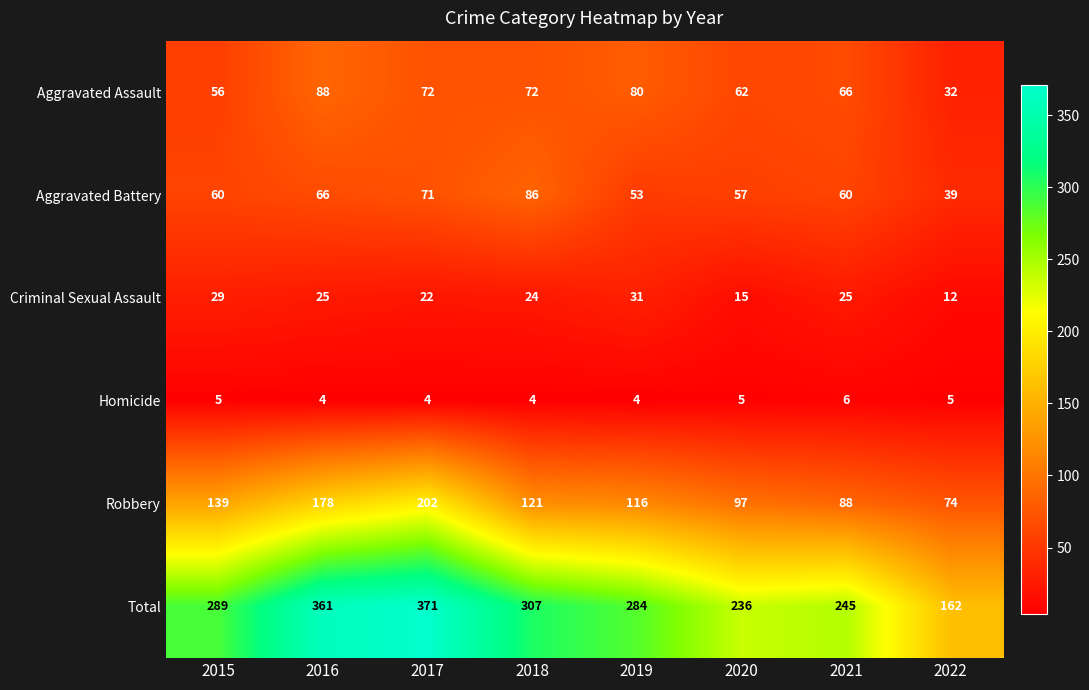

At which category does the chart reach its peak across all series?

2017